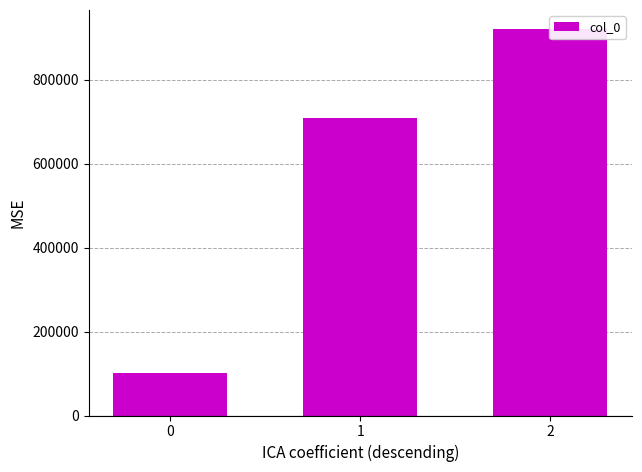

True or false: the data shows 25655 at 0.

False